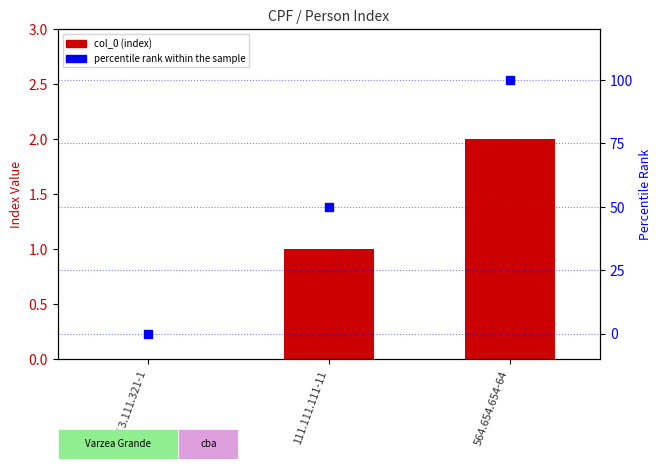

Which series reaches the minimum Y coordinate?

col_0 (index)